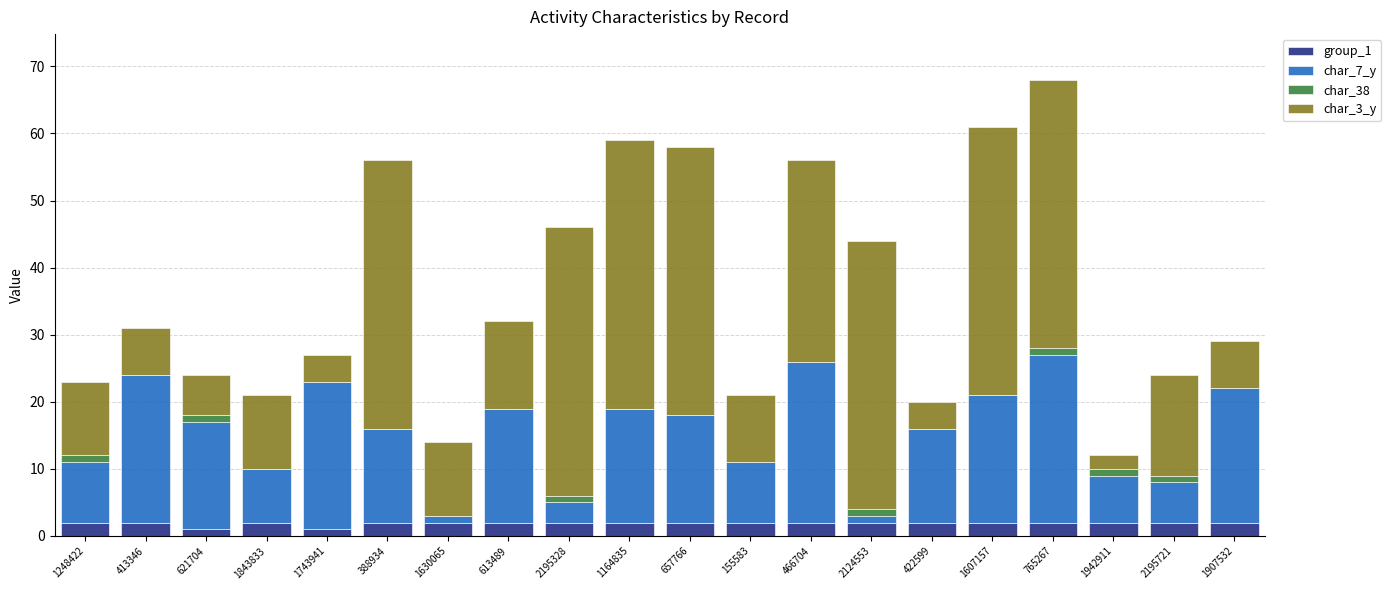

The value of group_1 at 1164835 is 2. True or false?

True